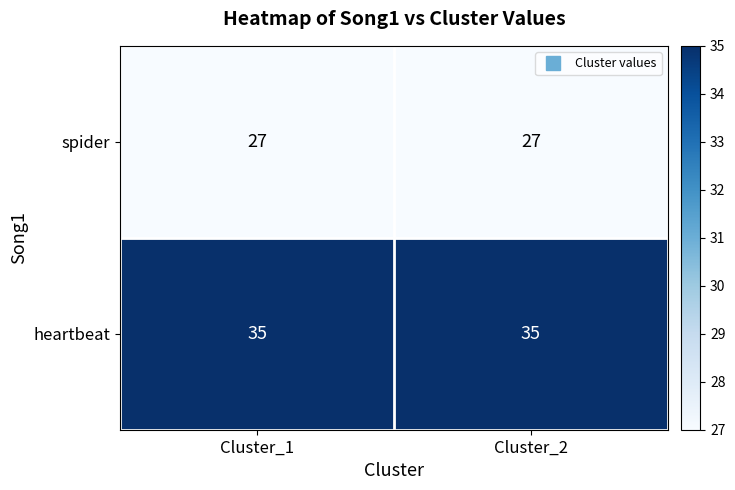

Rank the series by their maximum value, from highest to lowest.

heartbeat, spider